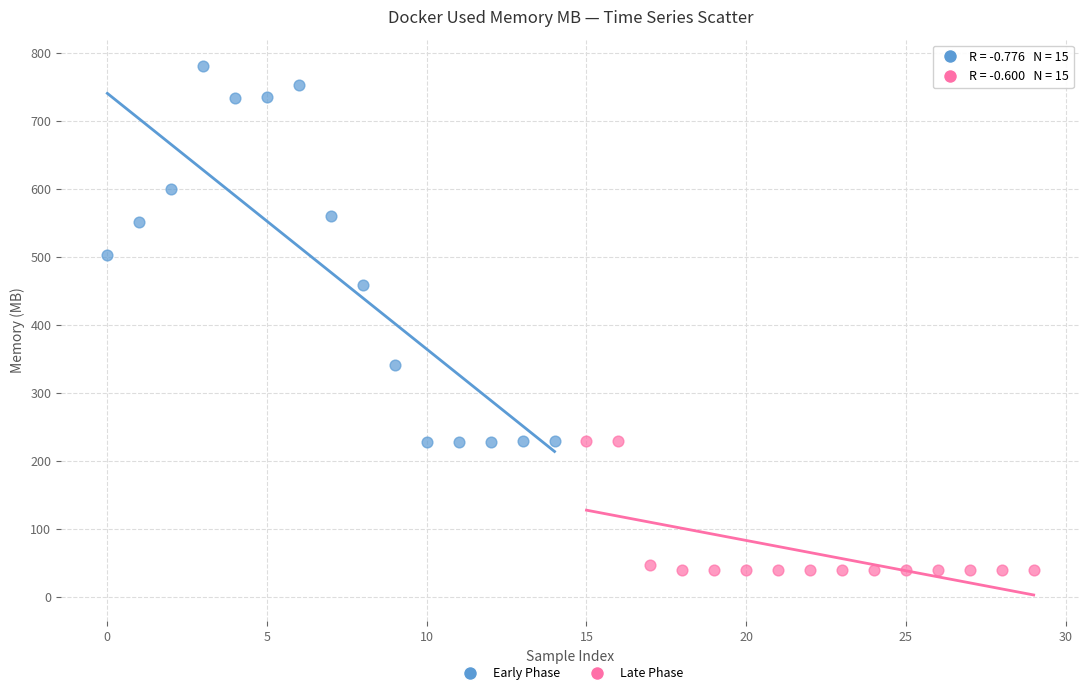

Which series reaches the minimum Y coordinate?

Late Phase